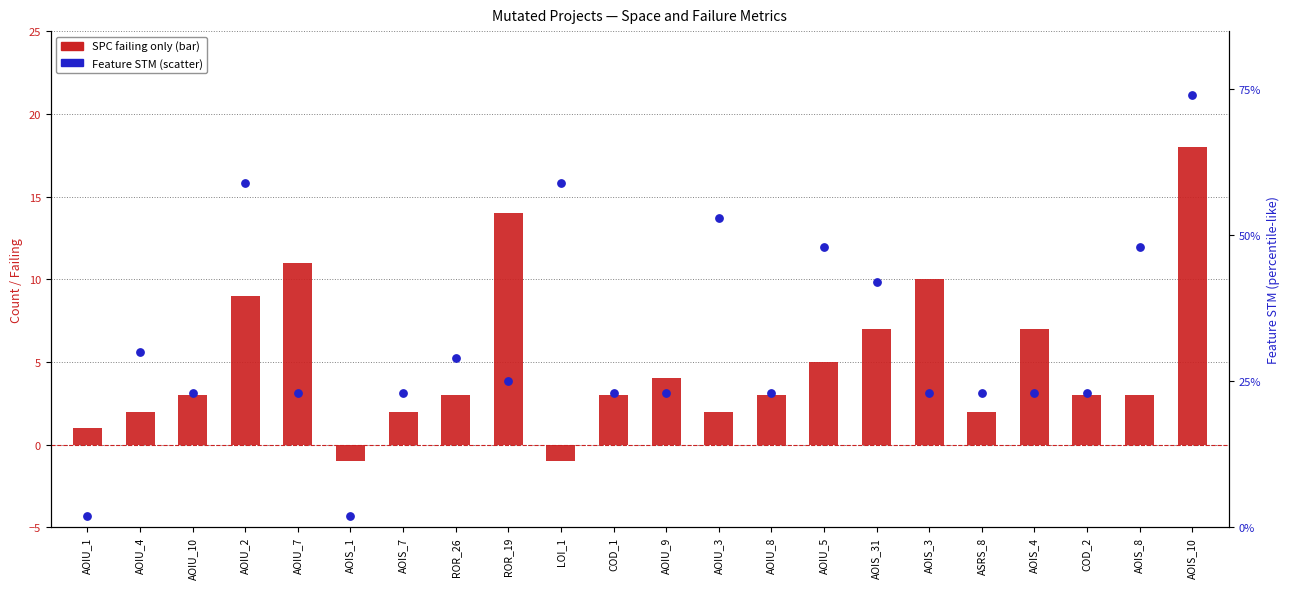

What are all the series names shown in the legend?

SPC failing only, Feature STM